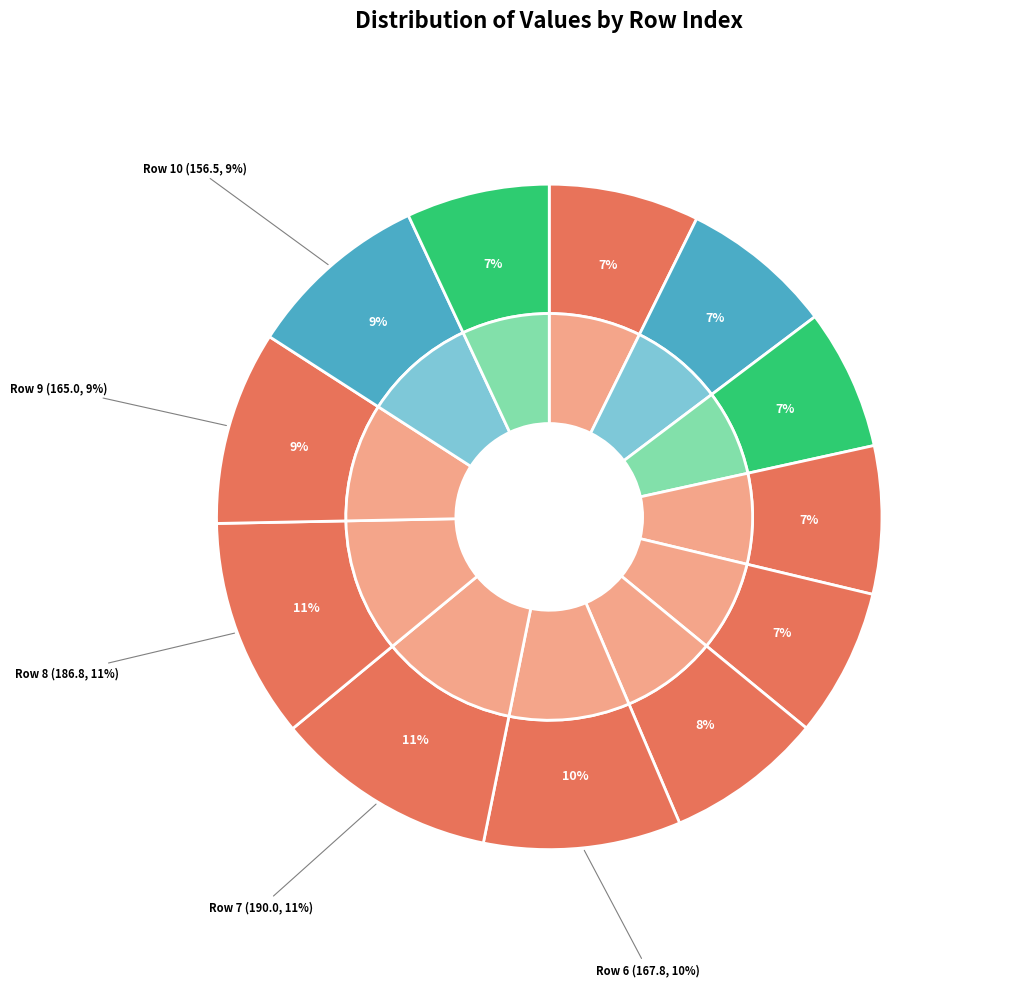

How much of the chart is everything except 11?

93.0%